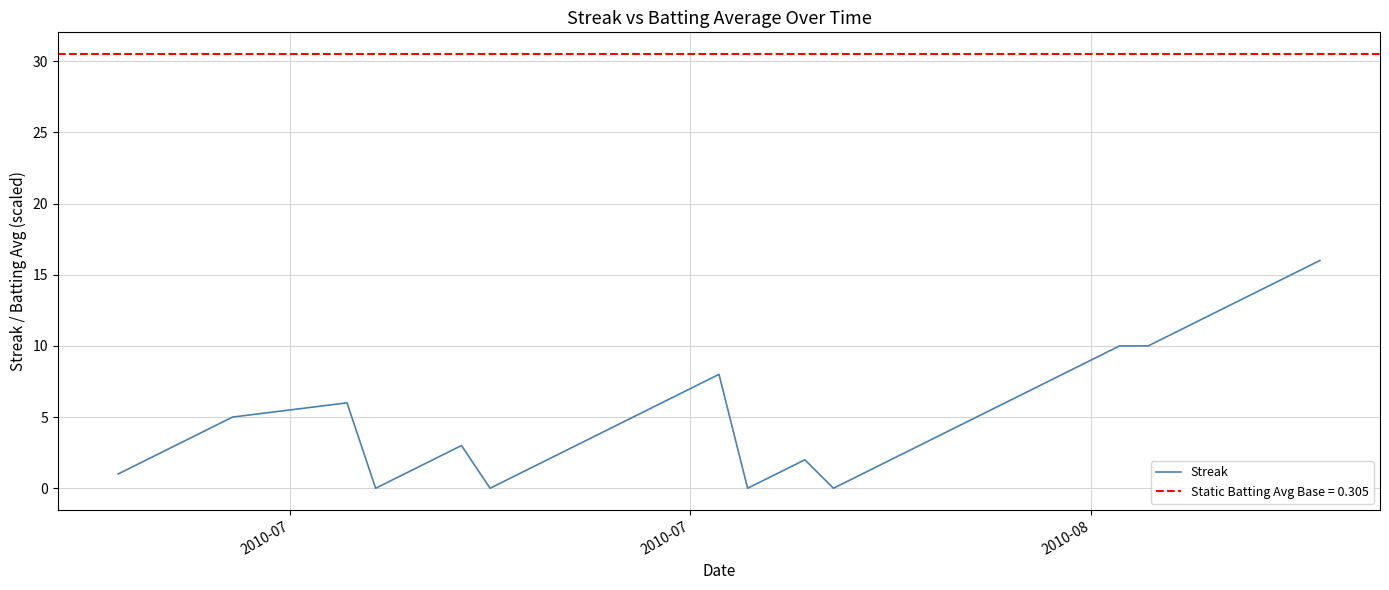

How many values exceed 4?

19